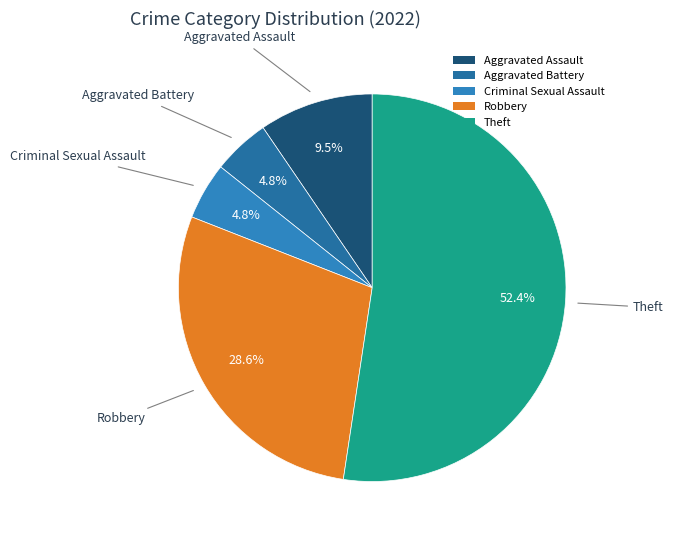

Approximately how many times larger is the value at Theft compared to Robbery?

1.8